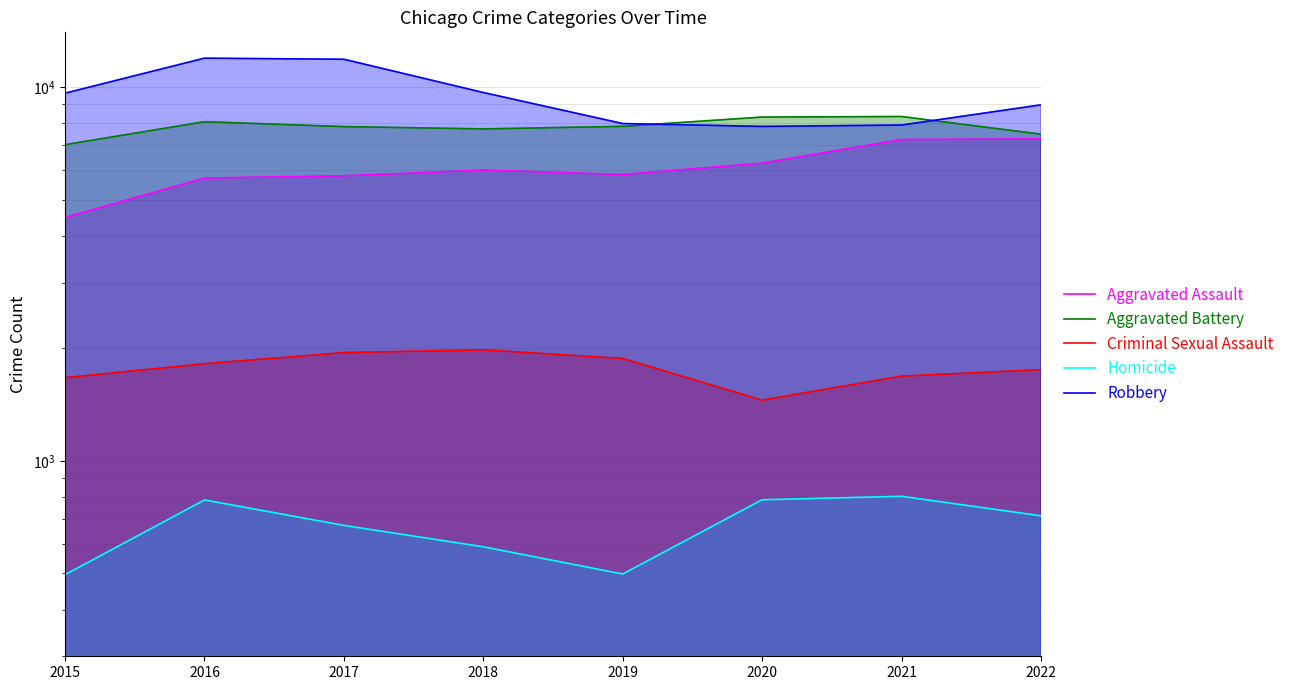

Where does the Aggravated Assault series first go above 6001?

2020